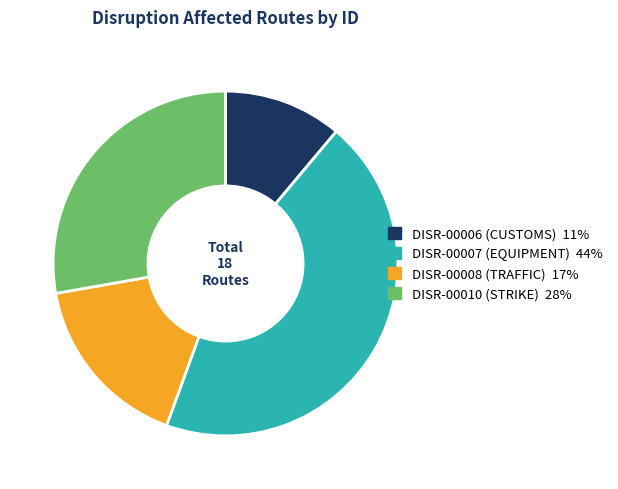

Rank the categories by value from highest to lowest.

DISR-00007 (EQUIPMENT), DISR-00010 (STRIKE), DISR-00008 (TRAFFIC), DISR-00006 (CUSTOMS)